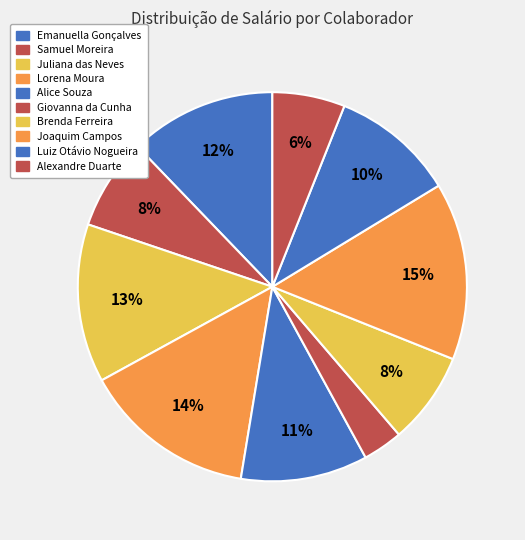

To the nearest percent, what percentage of the pie is Brenda Ferreira?

8%